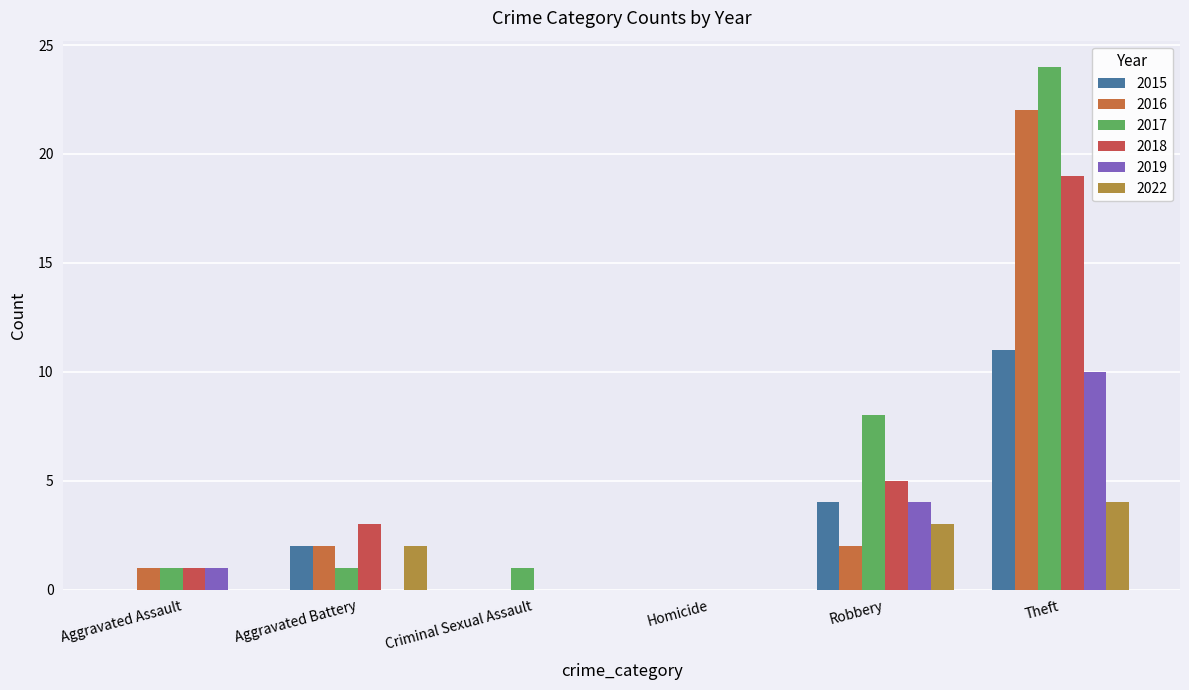

How many distinct data groups are displayed?

6